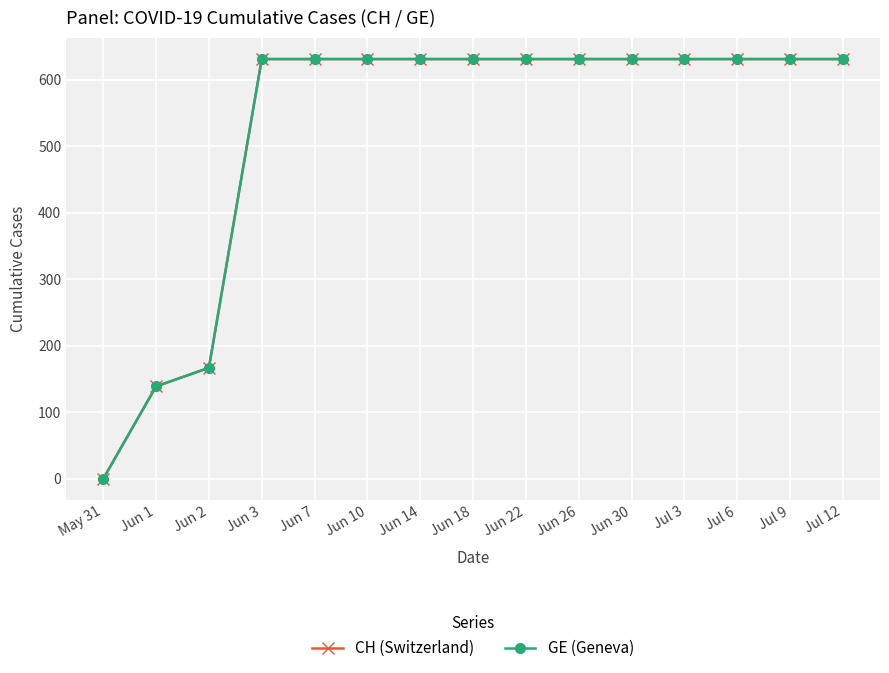

What is the total value across all series at Jun 18?

1262